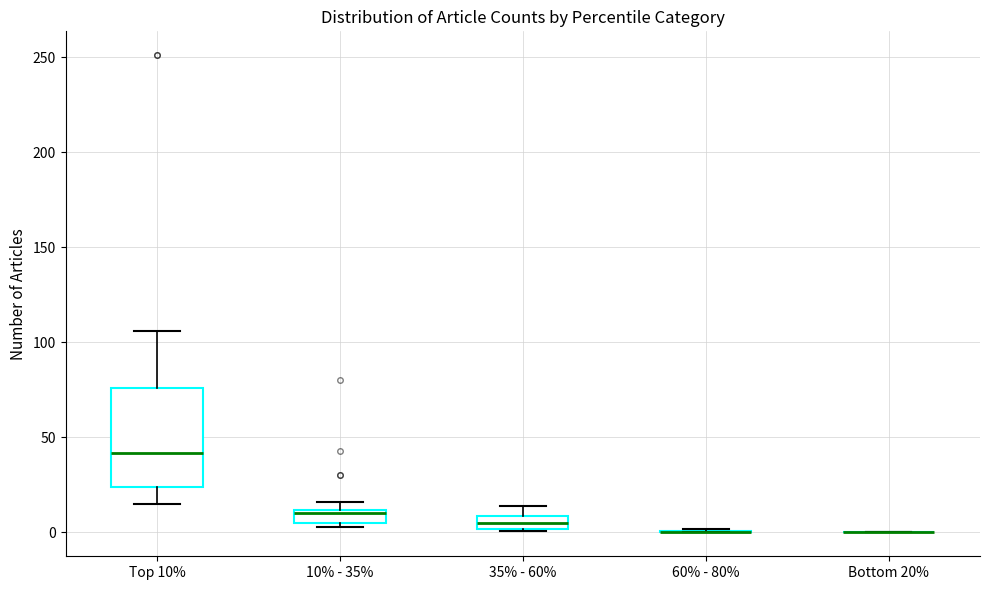

Comparing the boxes themselves (not the whiskers), which one is the tallest?

Top 10%